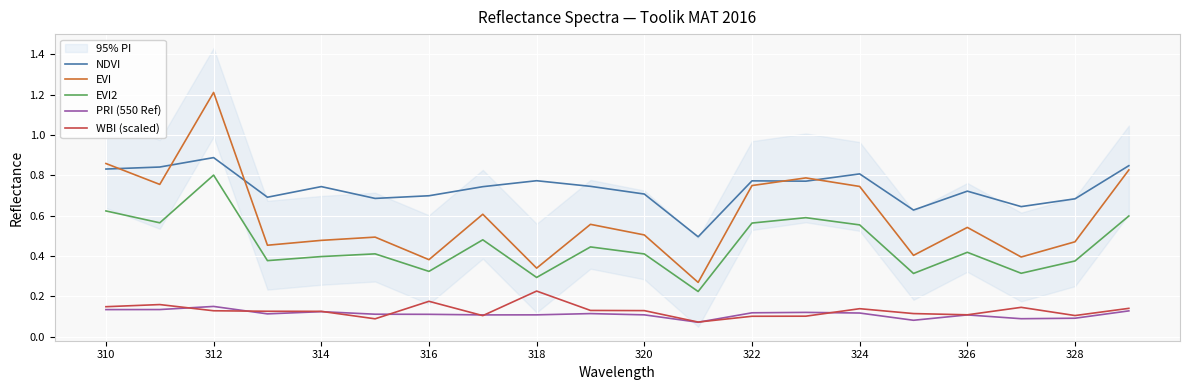

True or false: WBI (scaled) and EVI2 cross at least once.

False